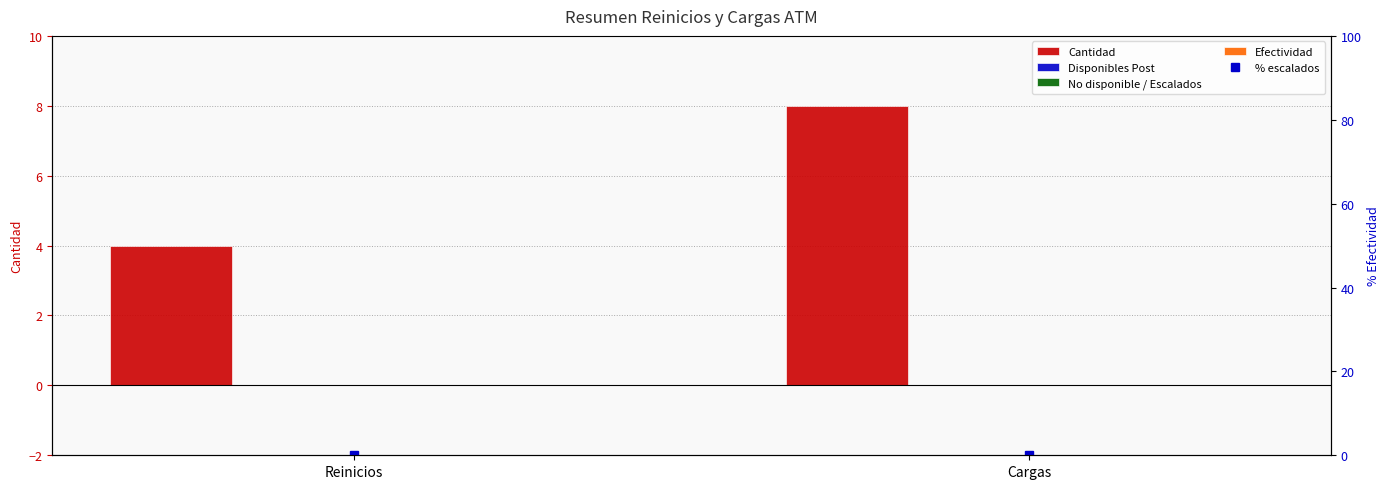

List the labels in order of No disponible / Escalados value, largest first.

Reinicios, Cargas